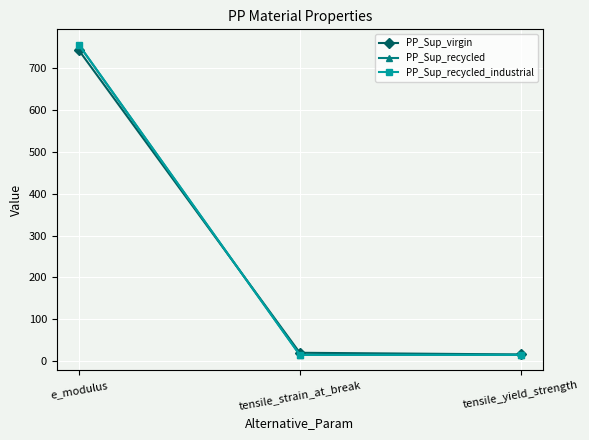

What is the difference between the PP_Sup_recycled_industrial values at tensile_yield_strength and e_modulus?

741